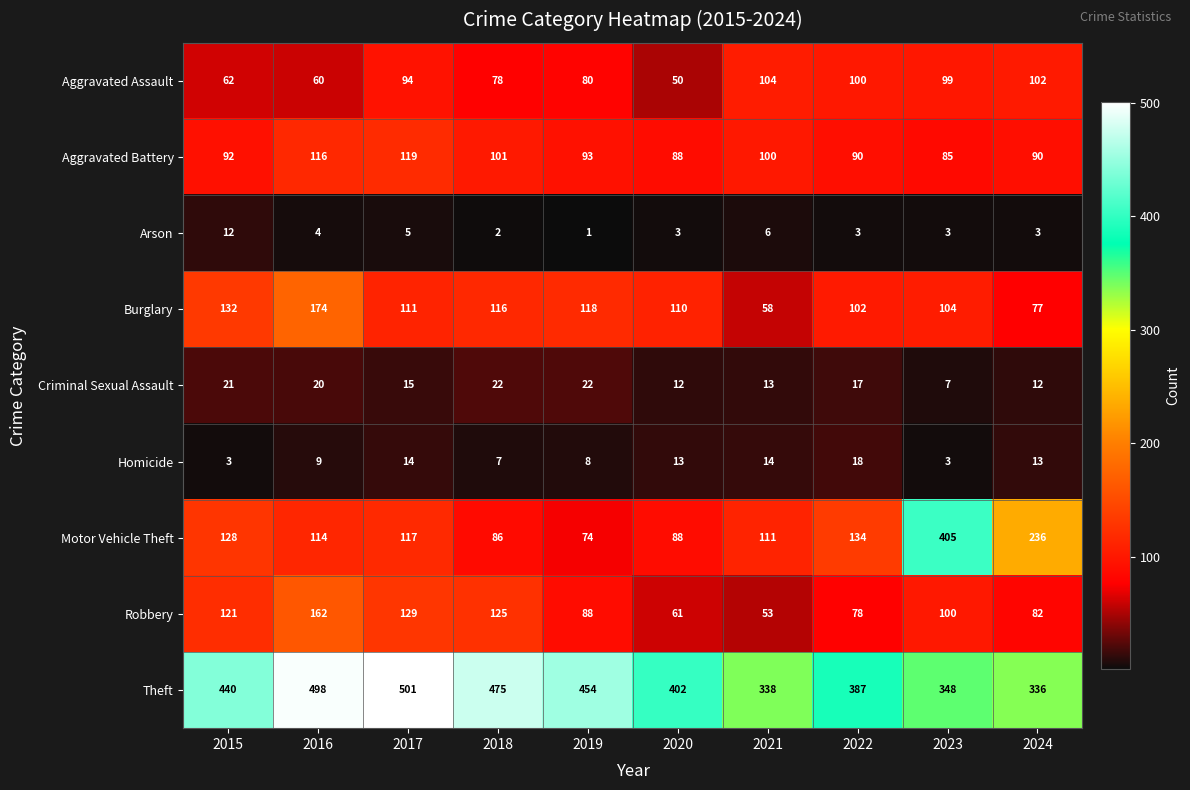

Which series has the largest total across all categories?

Theft